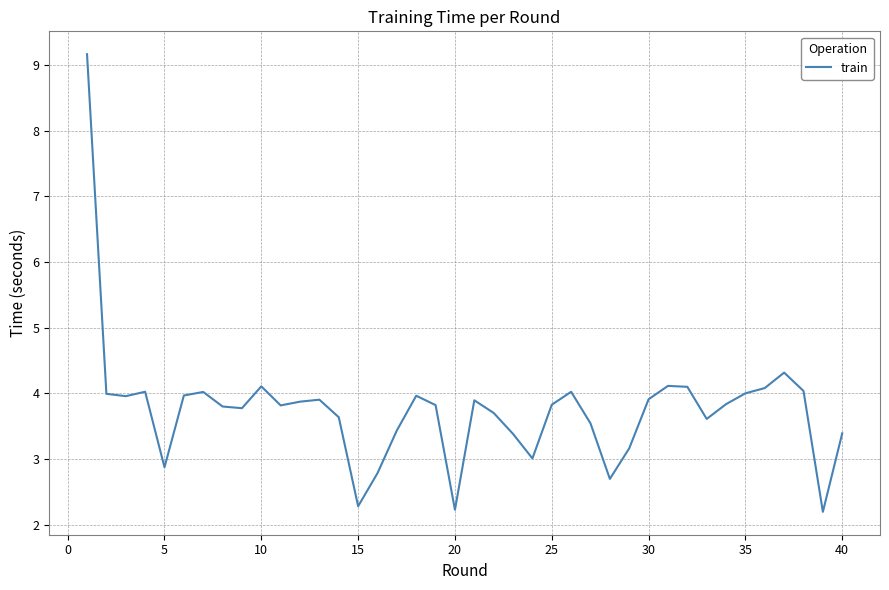

What is the difference between the maximum and second lowest values?

6.9